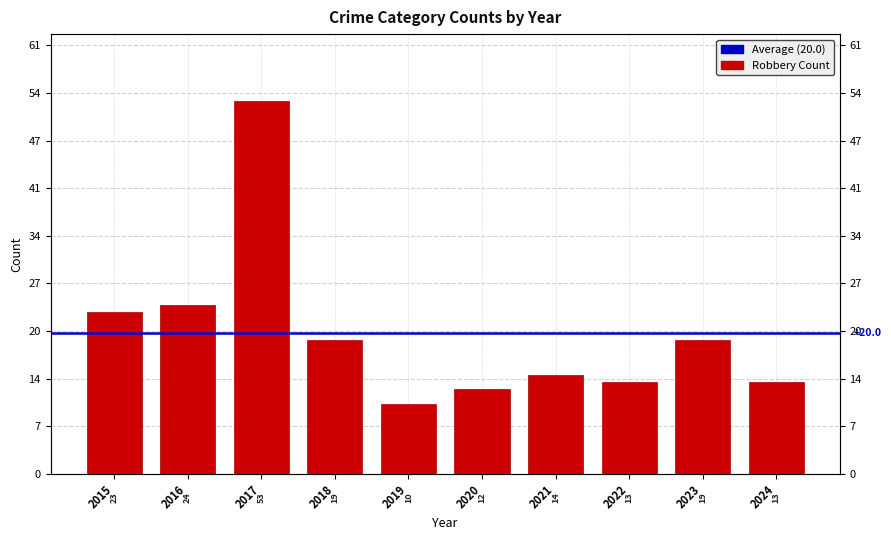

The value at 2024 is 13. True or false?

True